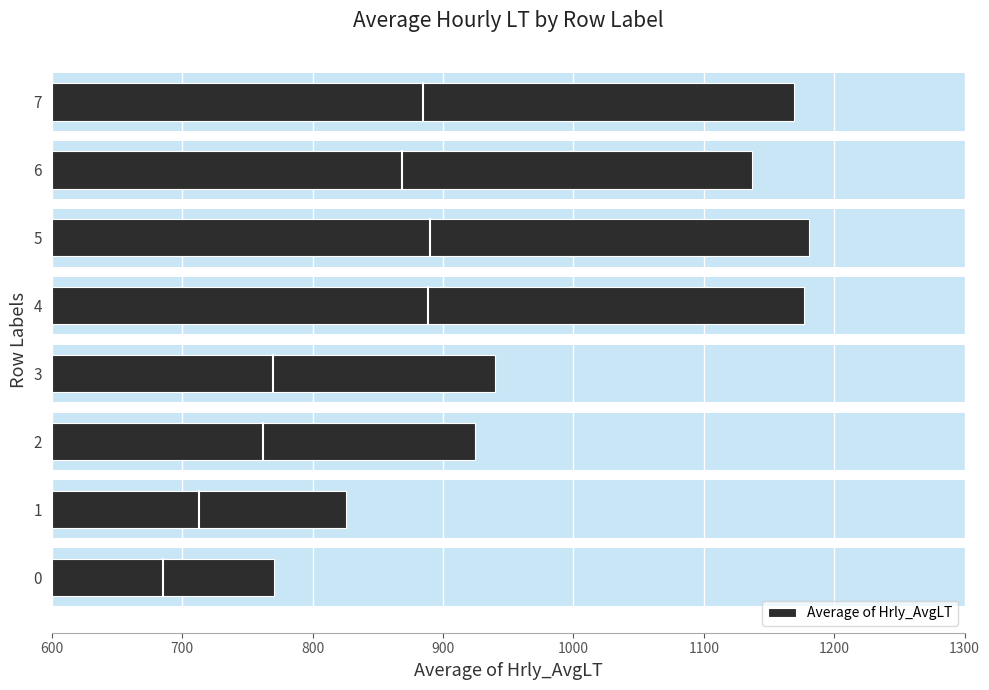

Between 5 and 3, which is larger?

5